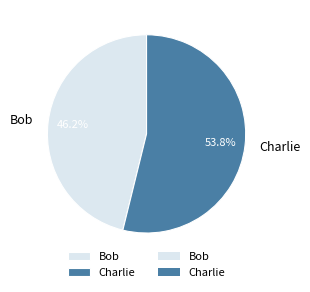

The Charlie slice represents 54% of the pie. True or false?

True